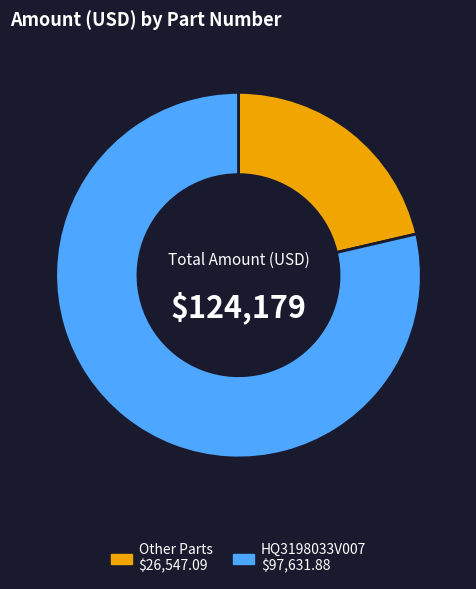

Is there a majority slice in this chart?

Yes